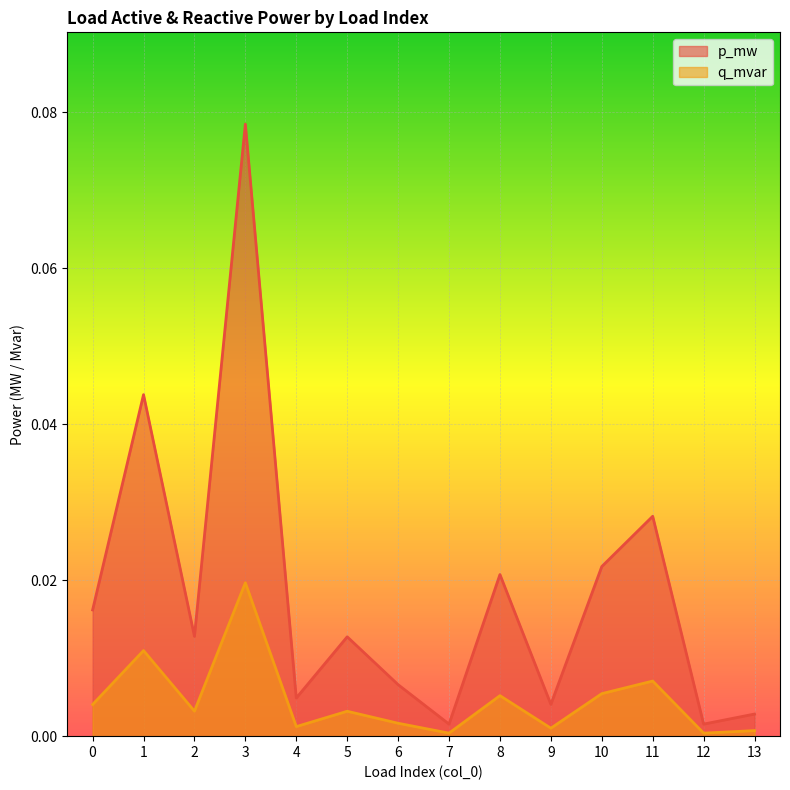

Rank the categories by p_mw value from highest to lowest.

3, 1, 11, 10, 8, 0, 2, 5, 6, 4, 9, 13, 12, 7